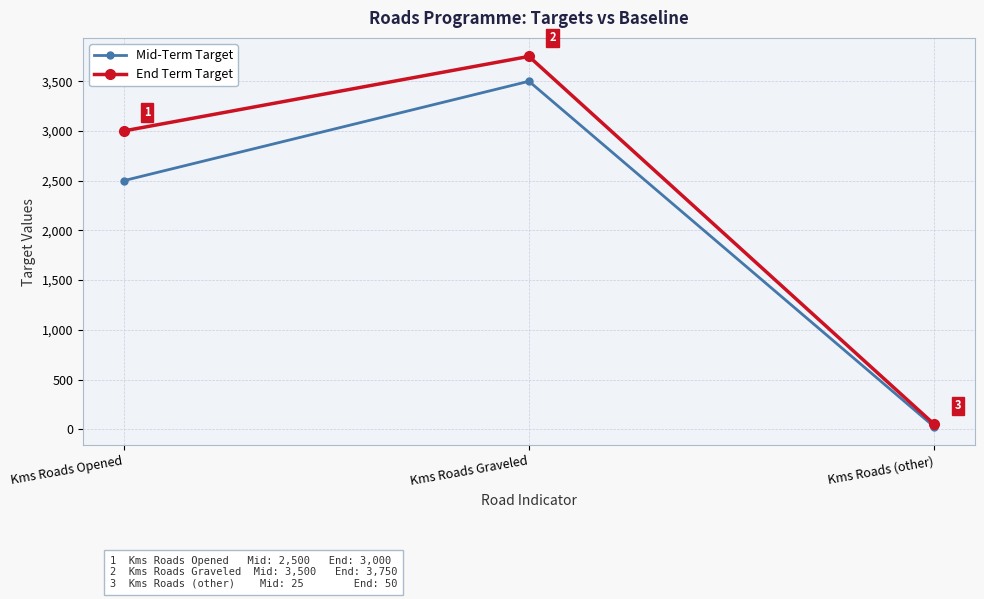

What is the maximum value shown in the chart?

3750